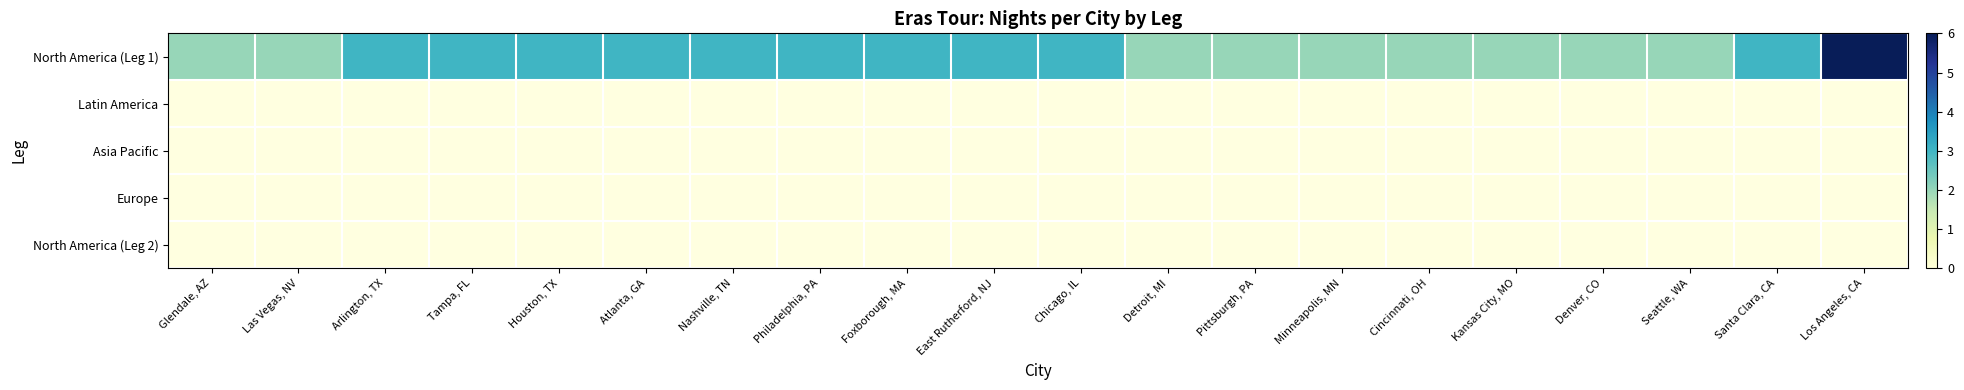

At how many categories does at least one series exceed 5?

1